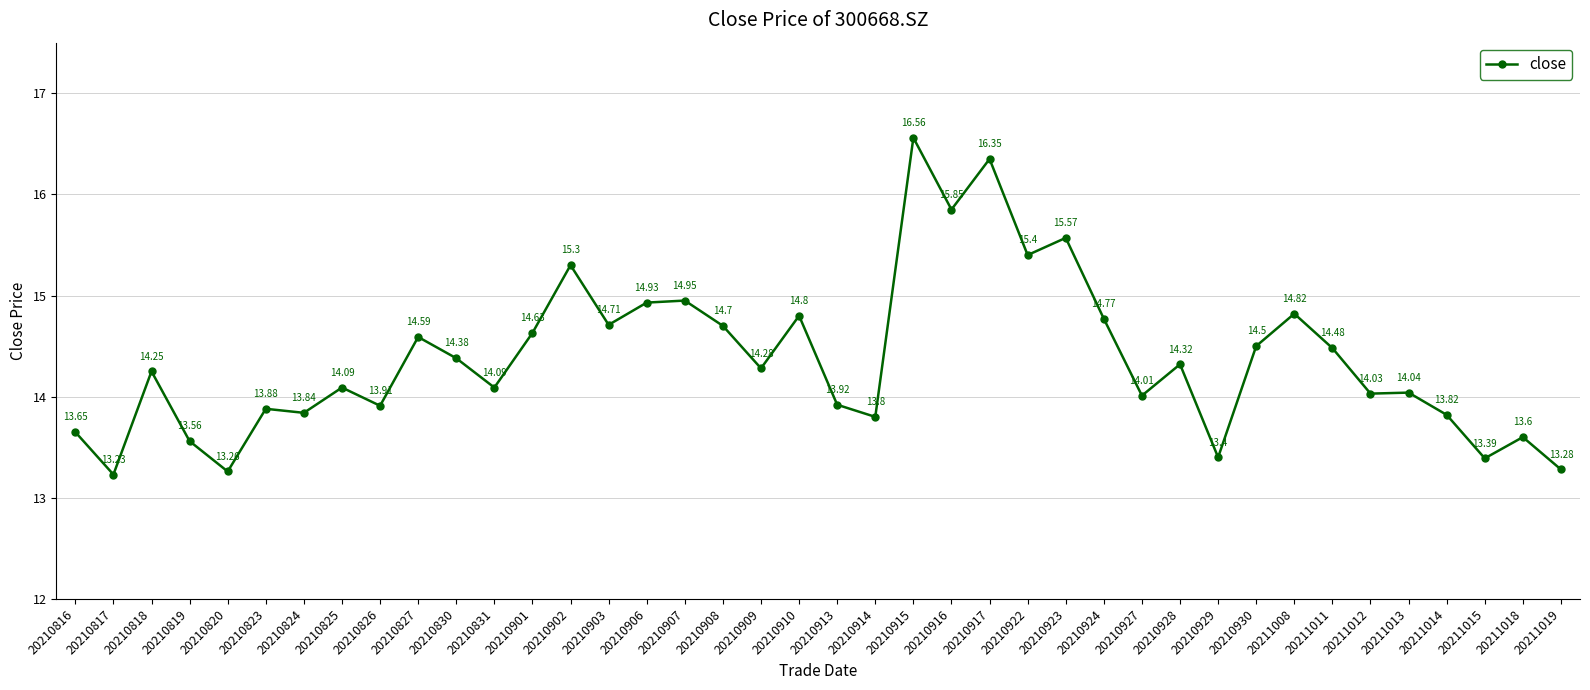

What is the ratio of the value at 20210906 to the value at 20211019?

1.1